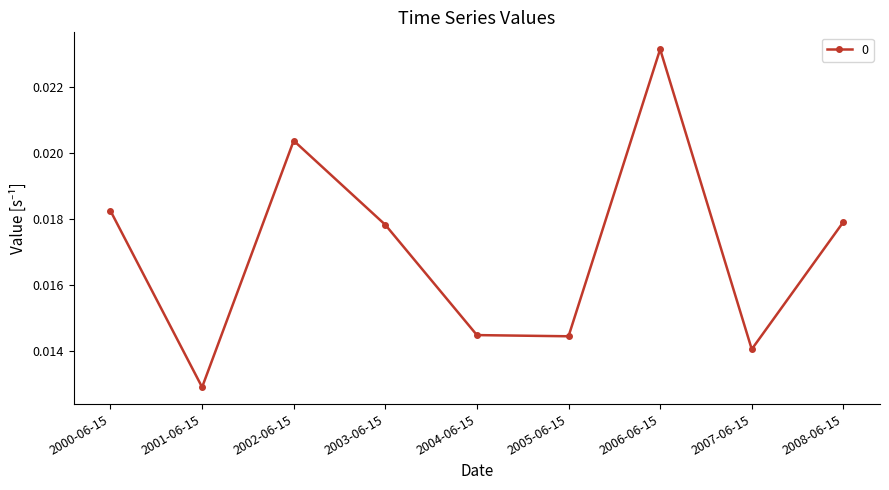

What position from the left is 2008-06-15?

9